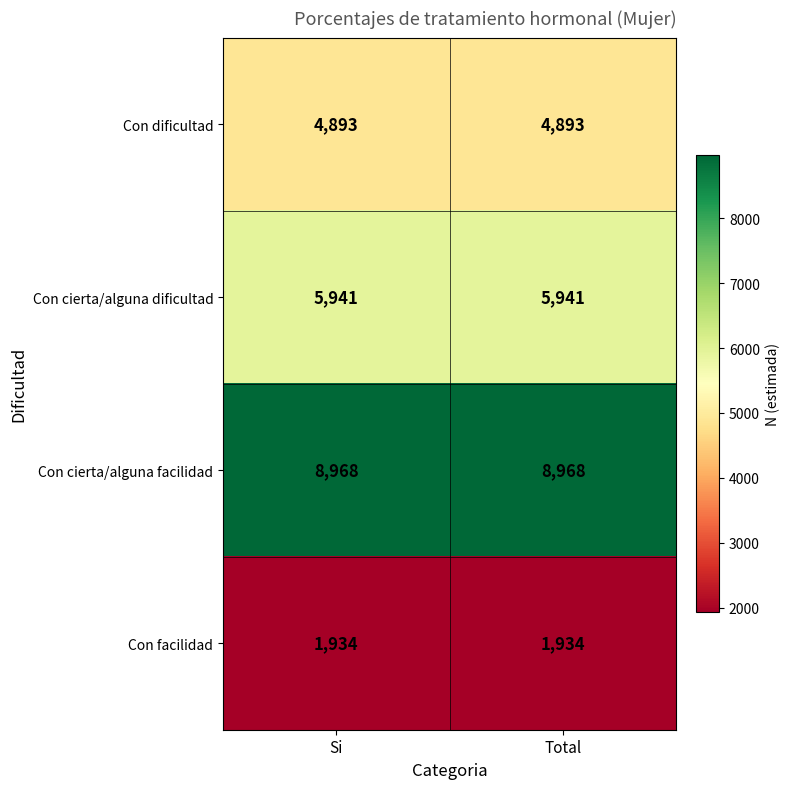

What is the total value across all series at Total?

21736